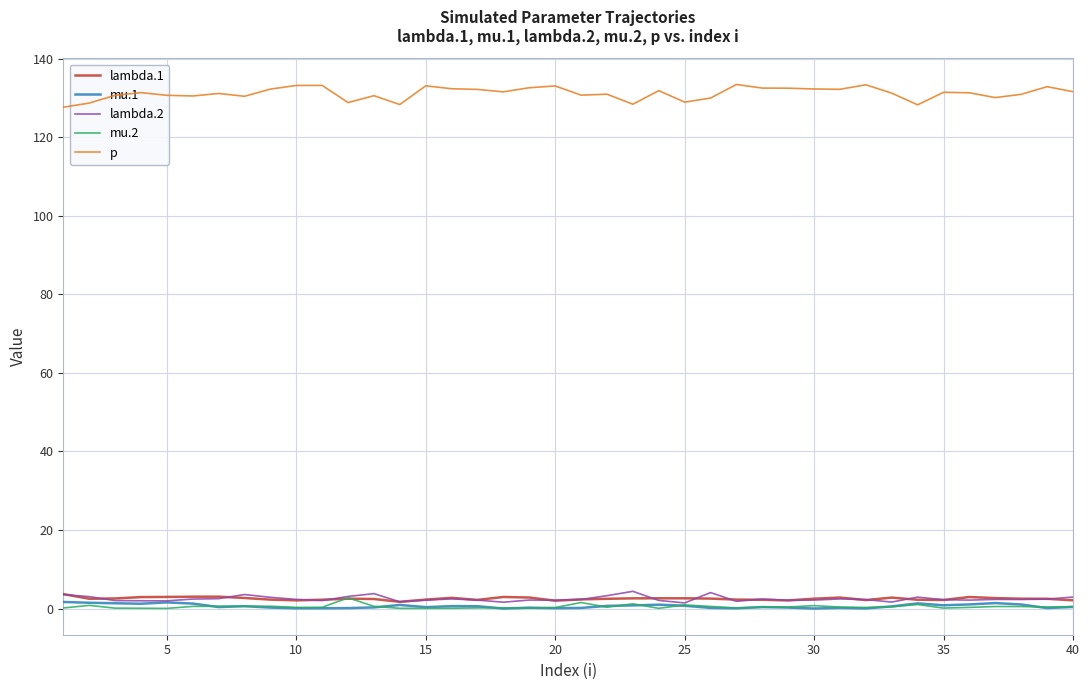

True or false: mu.2 and p cross at least once.

False